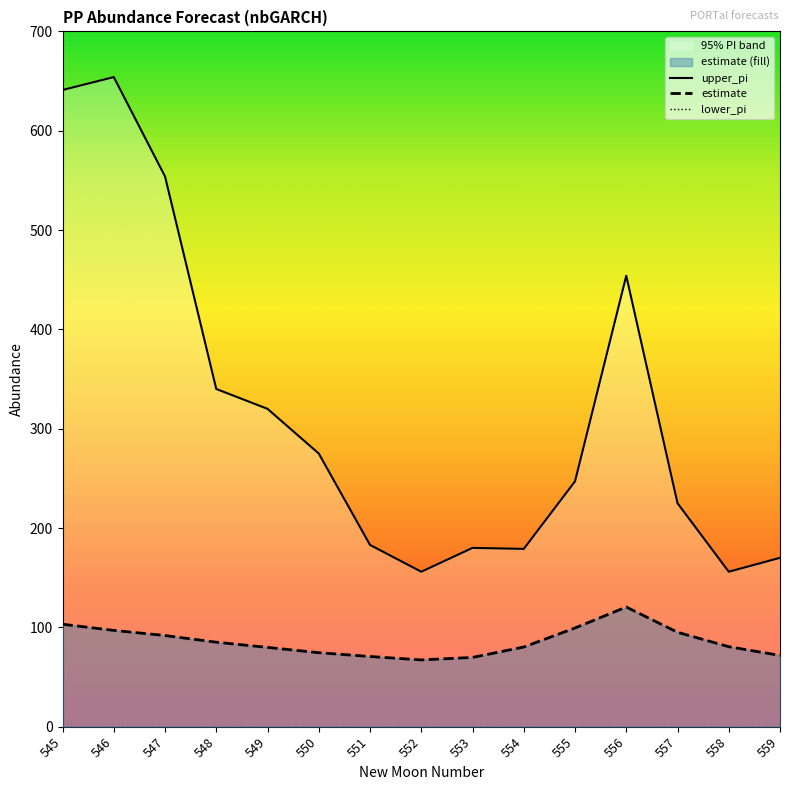

How many lines are shown in the chart?

2